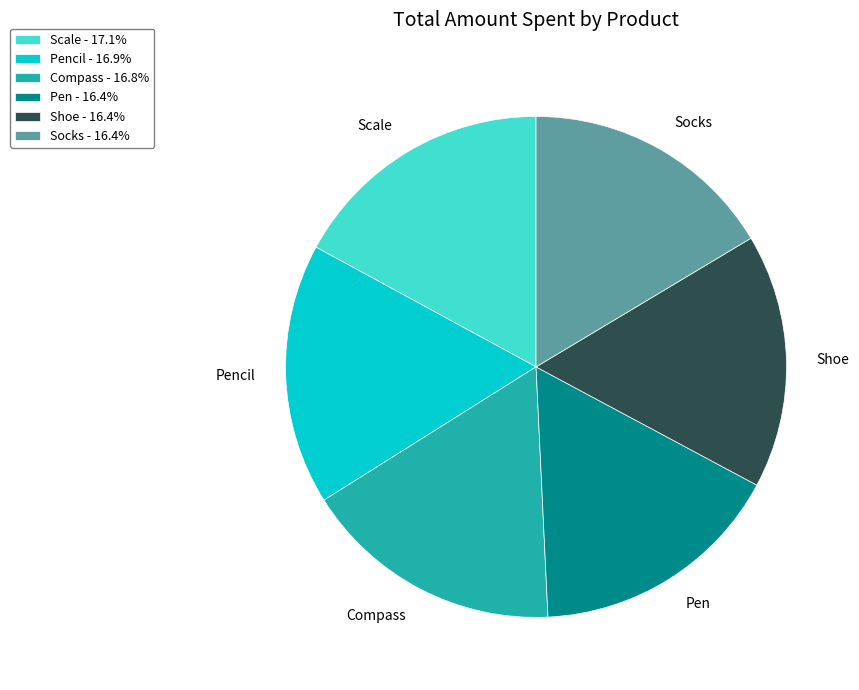

True or false: Compass accounts for 31% of the total.

False